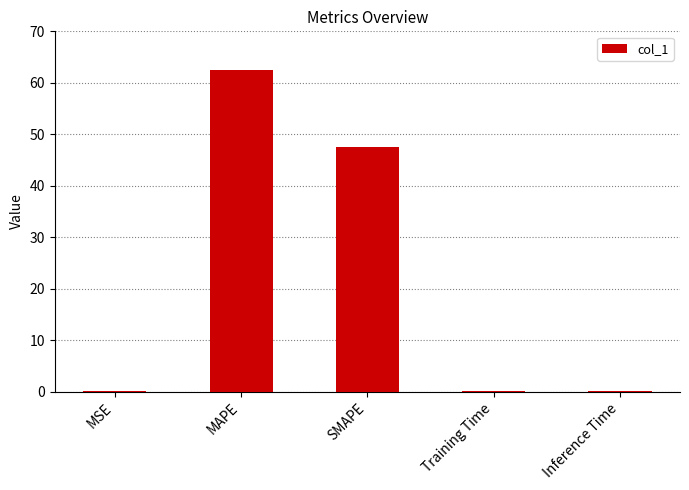

What is the difference between the values at MSE and Inference Time?

0.1